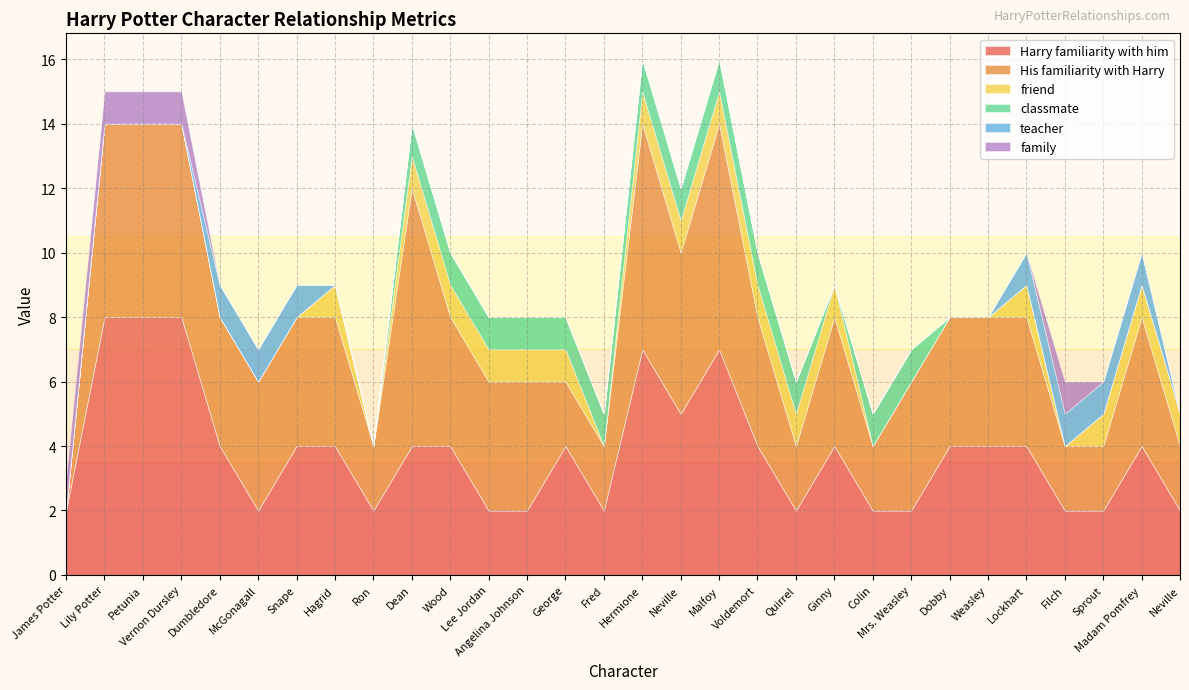

True or false: His familiarity with Harry and classmate intersect in this chart.

False